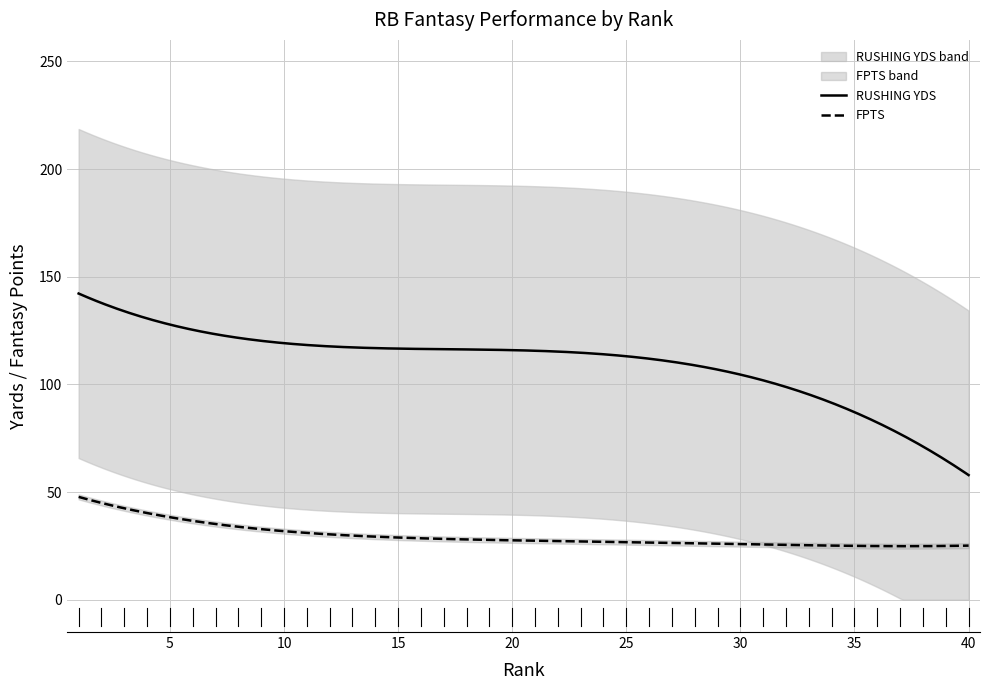

True or false: RUSHING YDS and FPTS cross at least once.

False